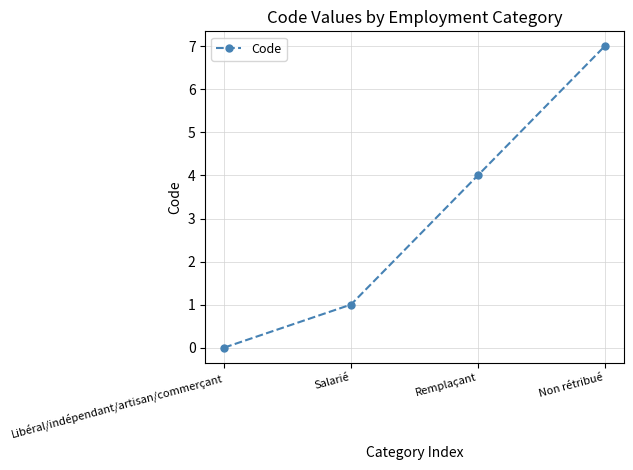

What is the difference between the values at Non rétribué and Salarié?

6